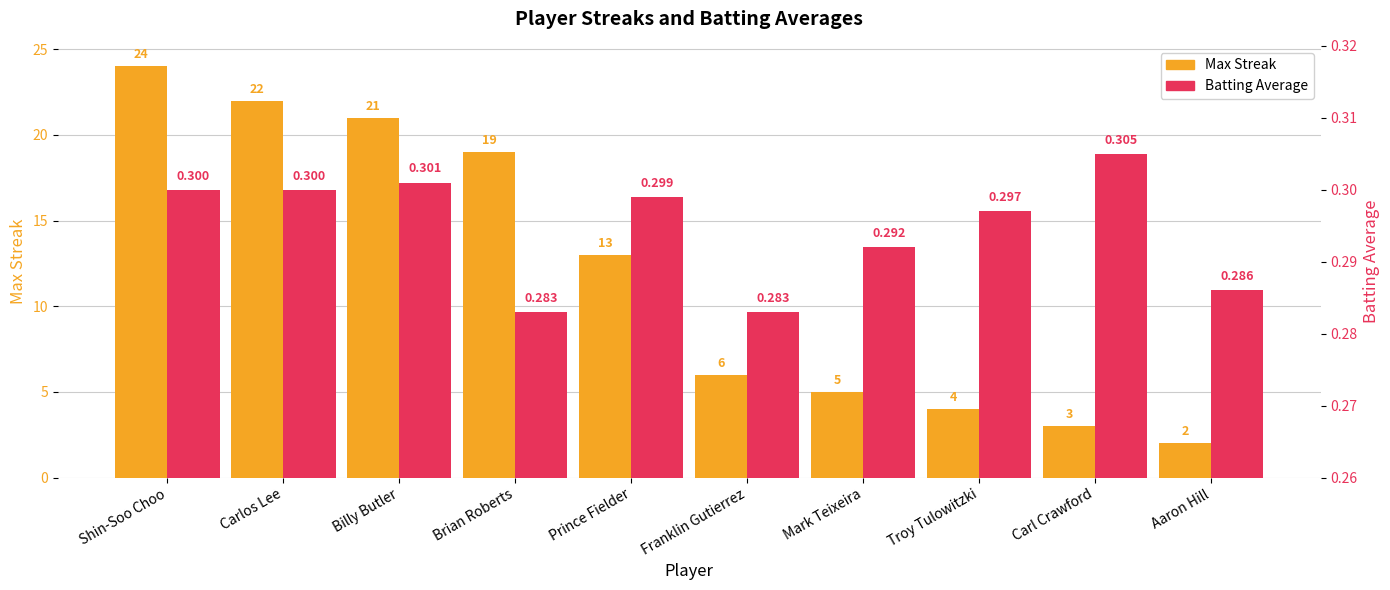

The value of Batting Average at Aaron Hill is 0.1. True or false?

False